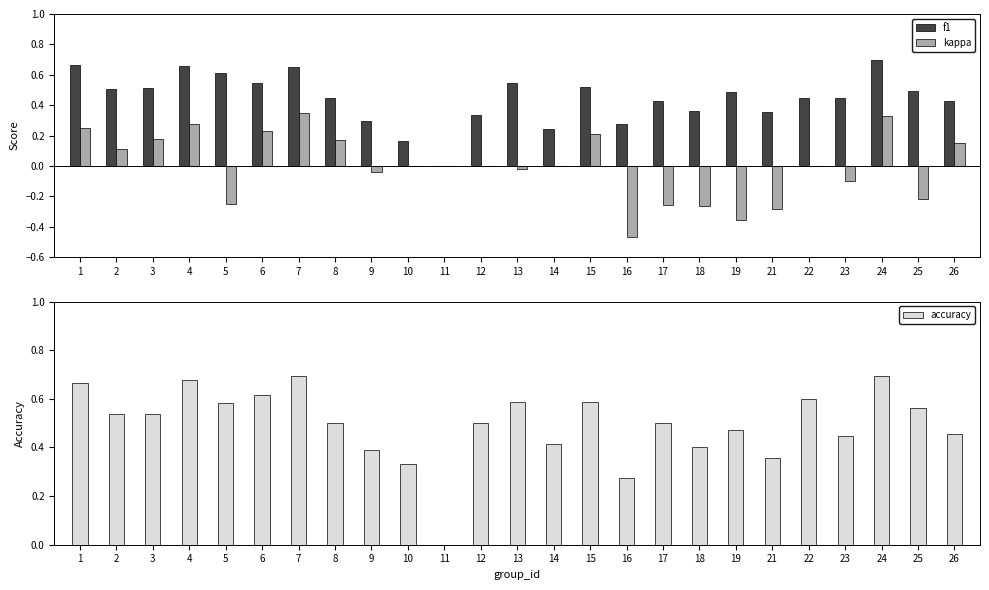

At which category is the sum across all series the highest?

24